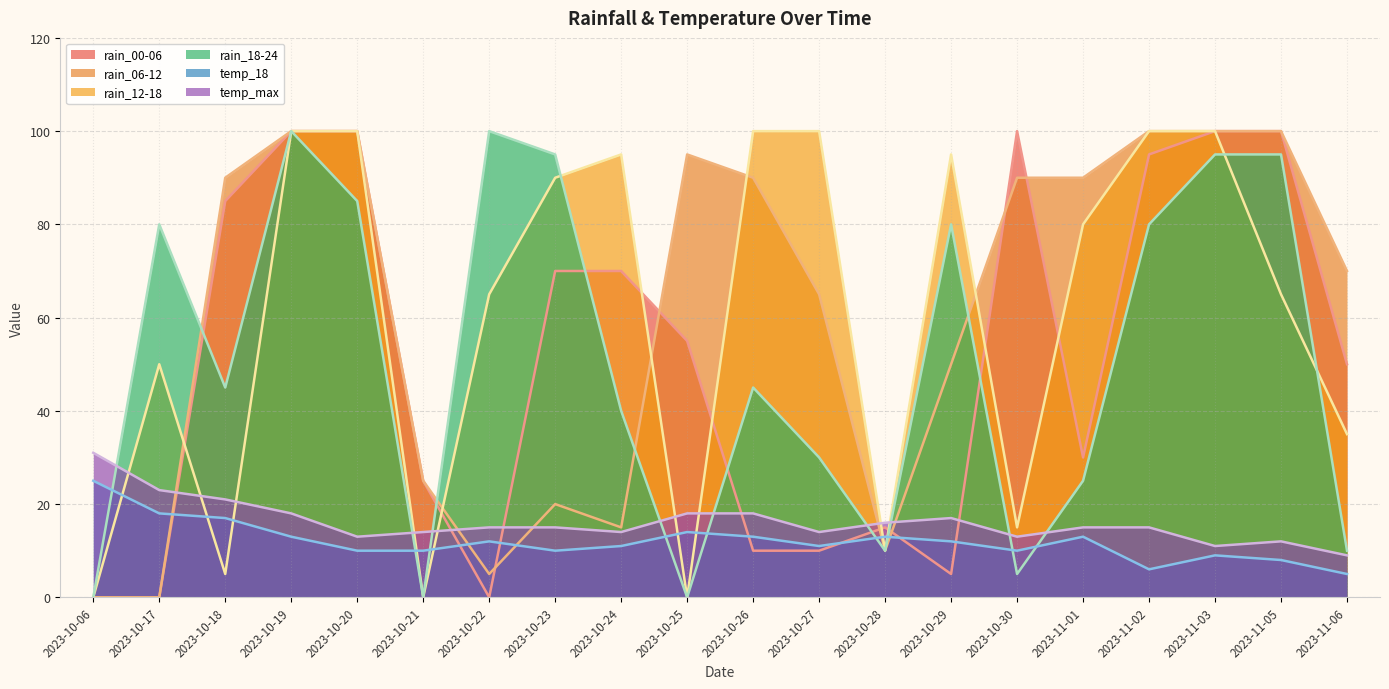

What is the approximate value of rain_06-12 at 2023-10-25, to the nearest 50?

100